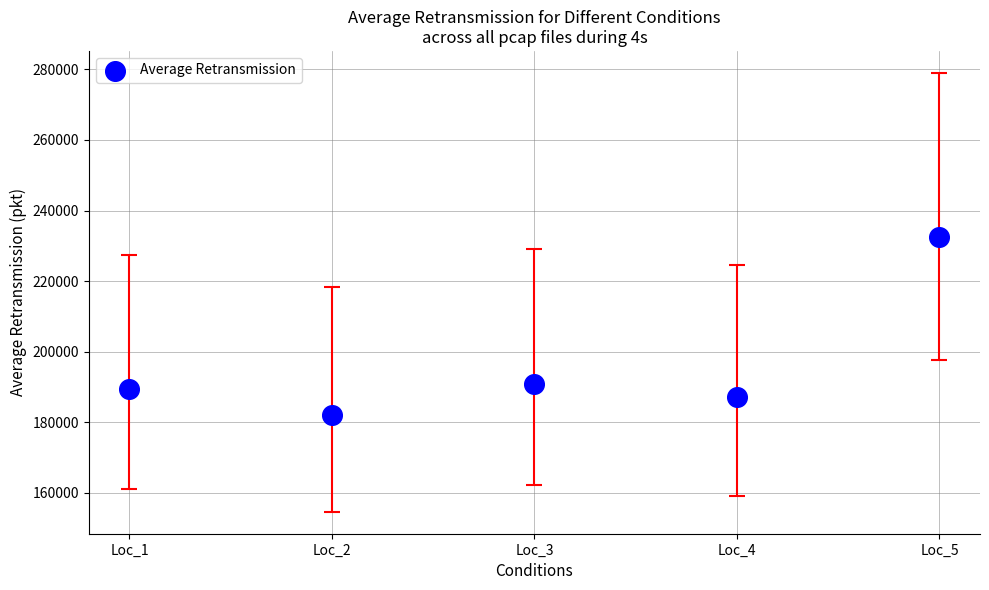

What Y value in the scatter plot is closest to 207222?

190947.0